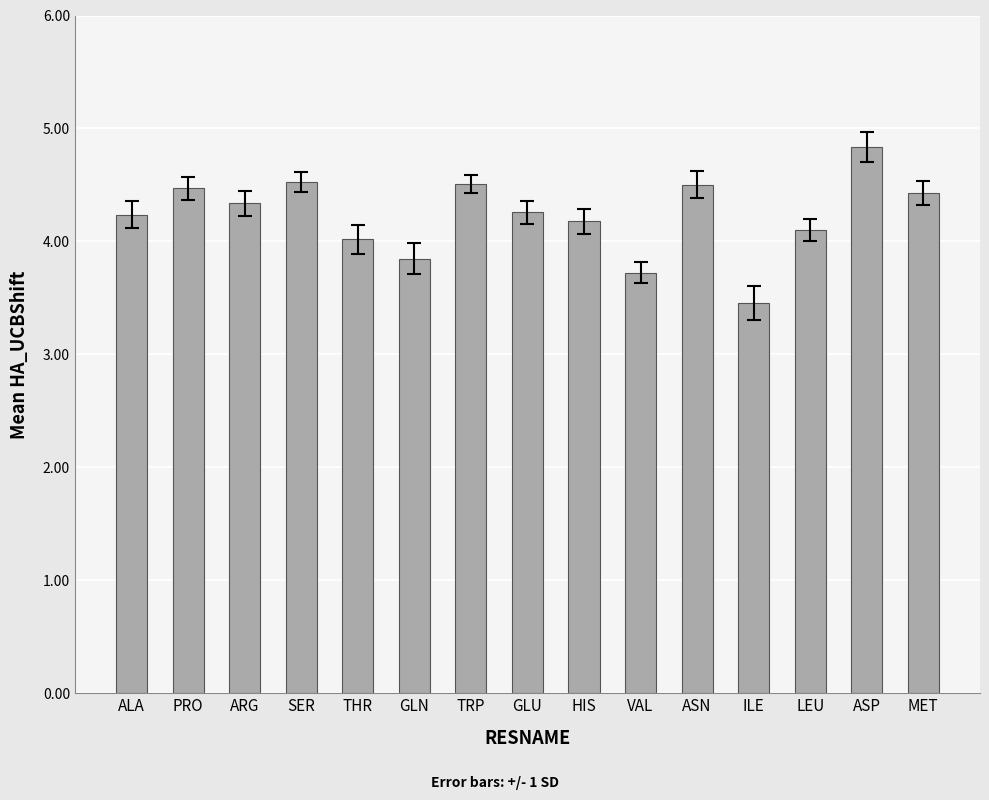

What is the average value?

4.2